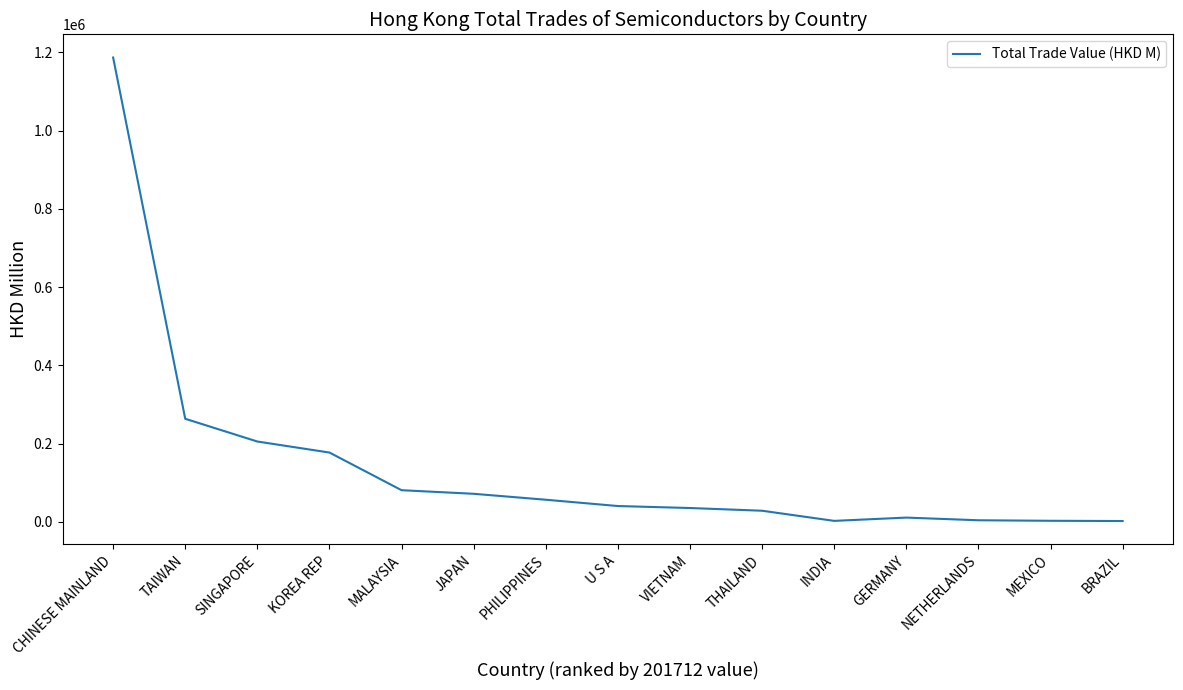

What is the difference between the values at TAIWAN and PHILIPPINES?

207013.0